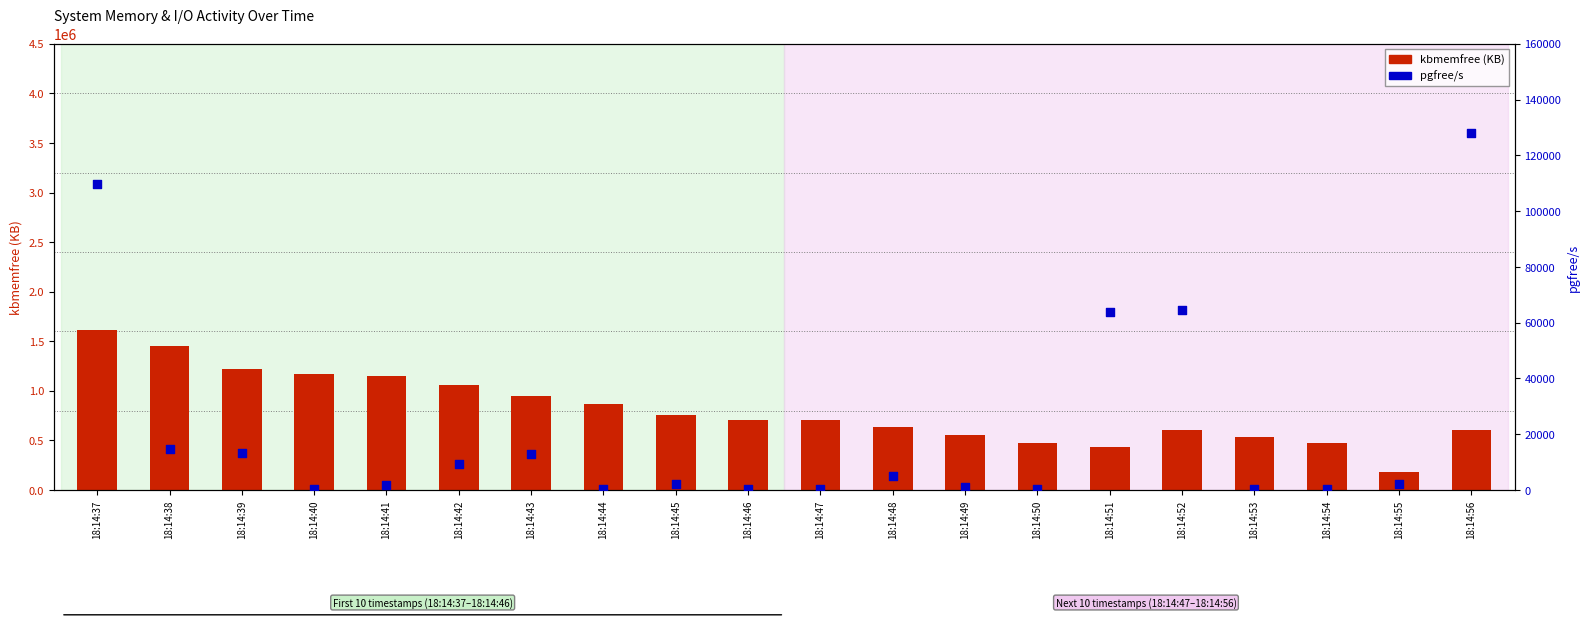

At which category is the sum across all series the highest?

18:14:37